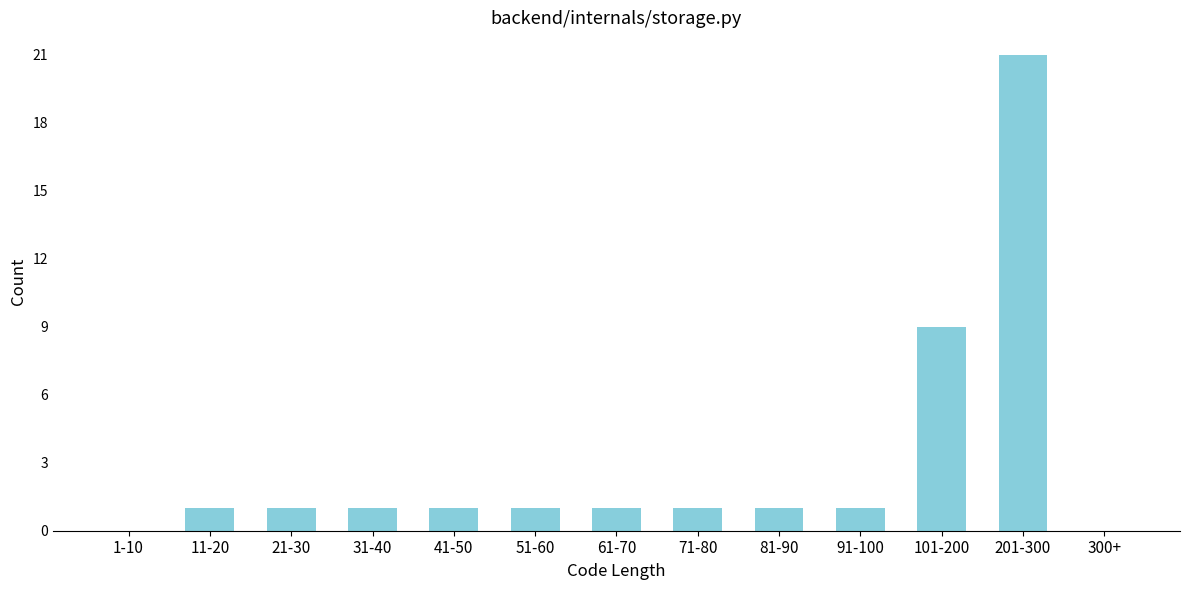

Reading right to left, what are all the values shown in this chart?

300+=0	201-300=21	101-200=9	91-100=1	81-90=1	71-80=1	61-70=1	51-60=1	41-50=1	31-40=1	21-30=1	11-20=1	1-10=0